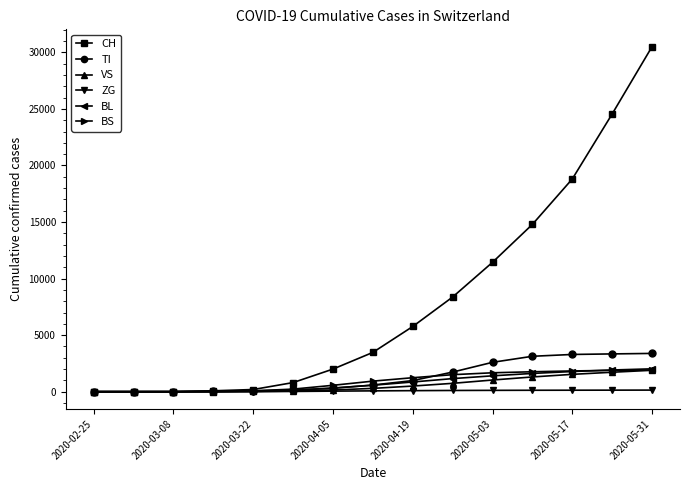

What is the maximum value shown in the chart?

30513